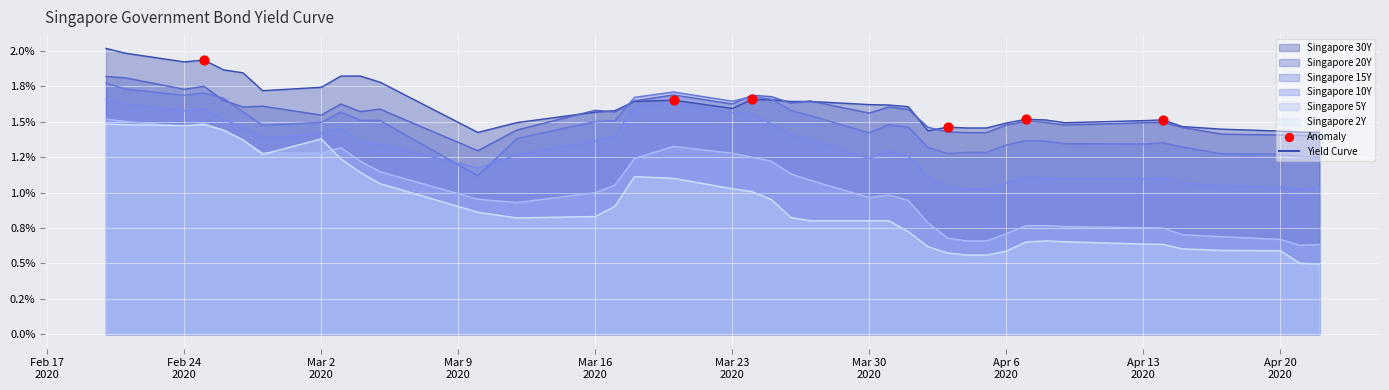

Which has a higher value, Mar 9
2020 or Feb 17
2020?

Feb 17
2020